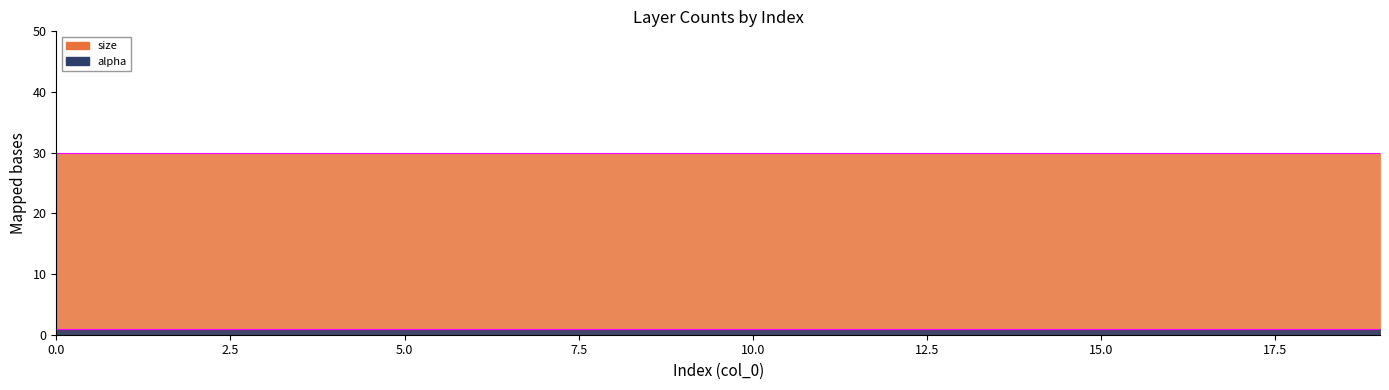

Read the size value at 10.

30